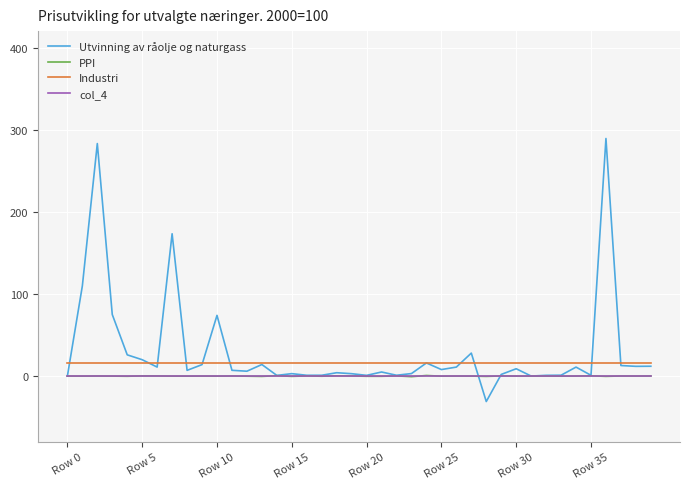

Which series has the widest spread of values?

Utvinning av råolje og naturgass